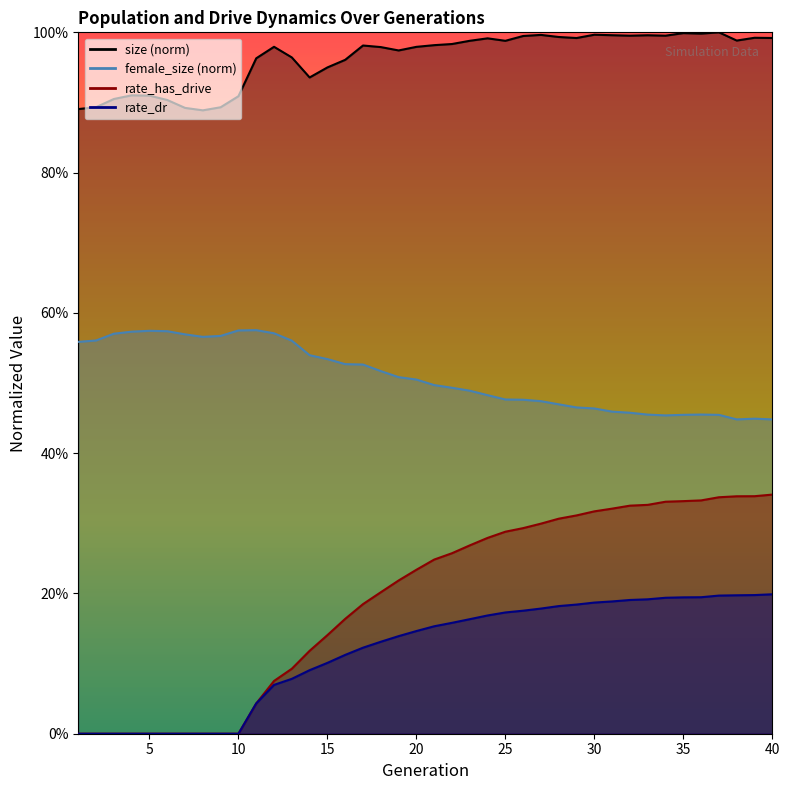

True or false: rate_dr has more than 0 points higher than both neighbors.

False